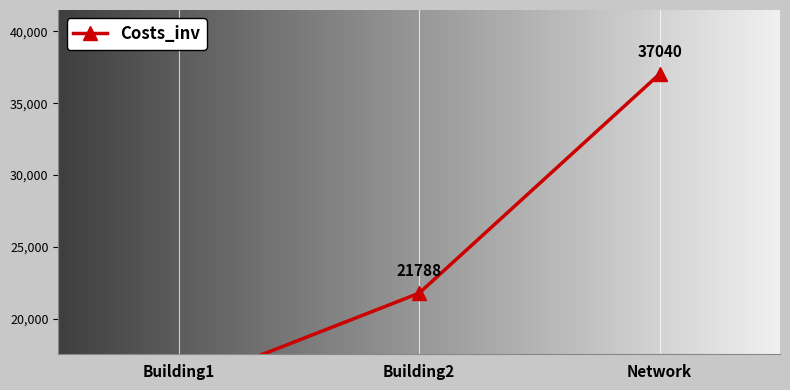

At which category is the sum across all series the highest?

Network